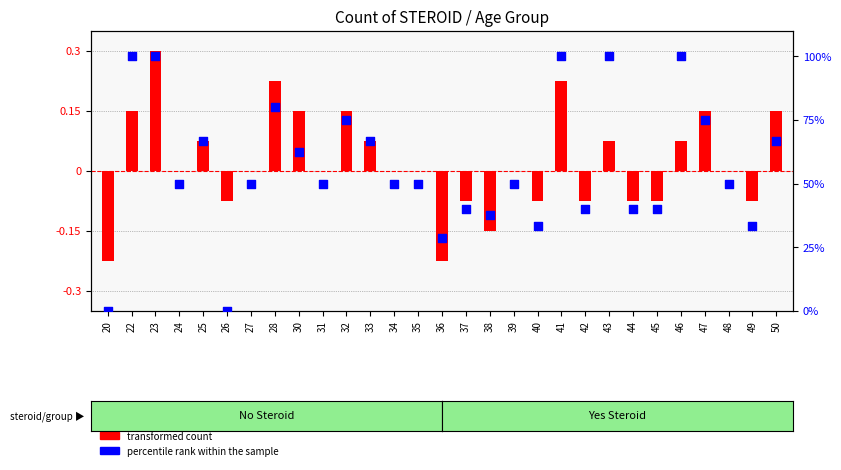

What is the total value across all series at 44?

39.9